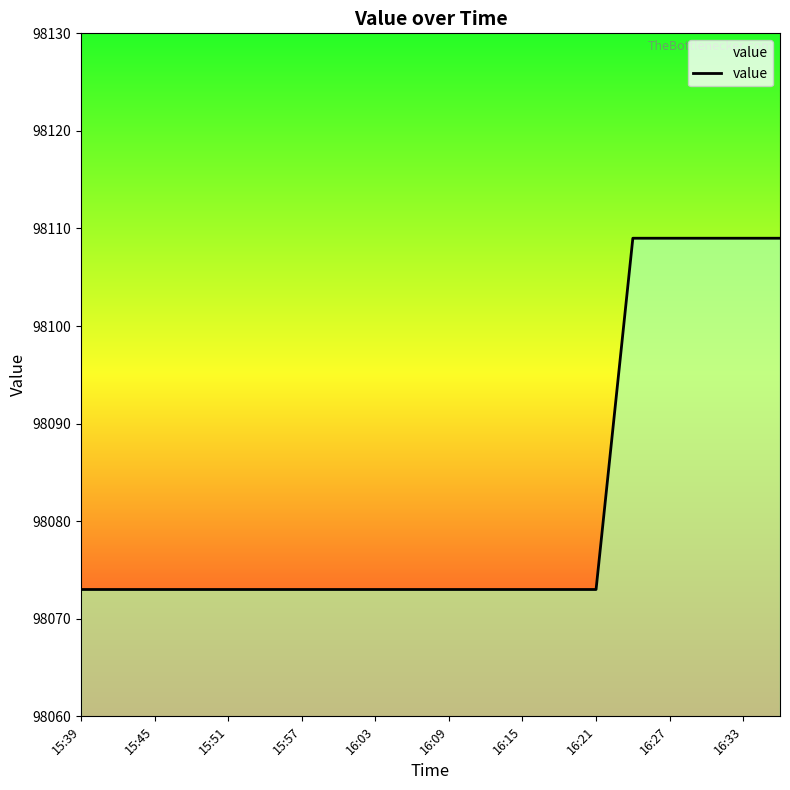

What is the maximum value shown in the chart?

98109